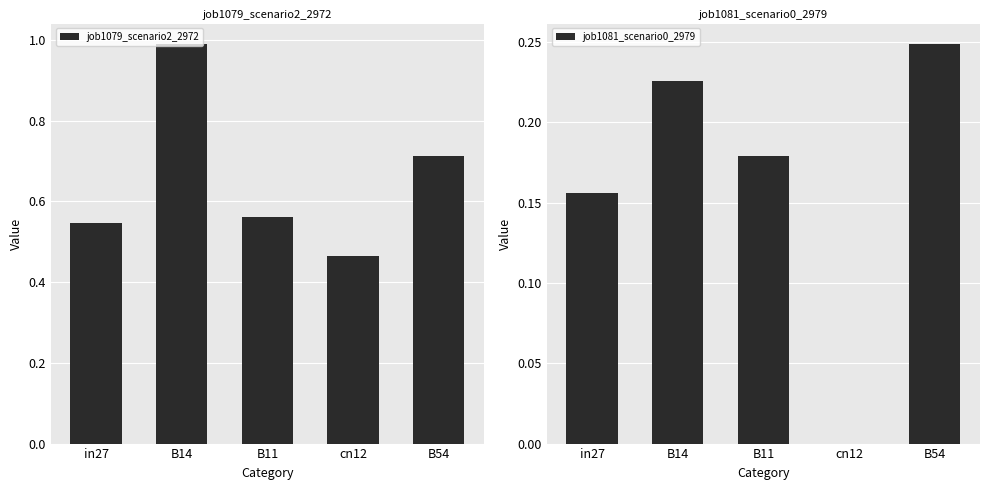

Between B54 and cn12, which is larger?

B54